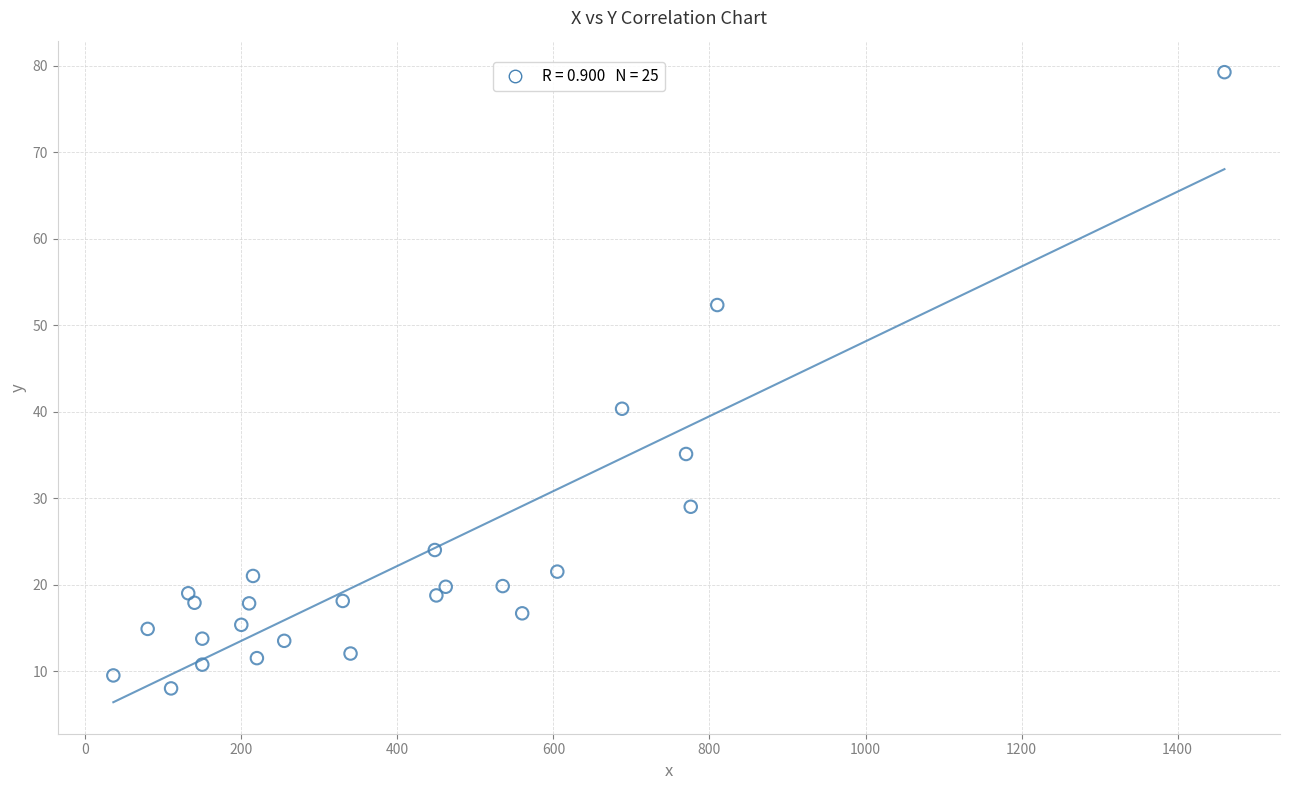

What Y value in the scatter plot is closest to 43?

40.3